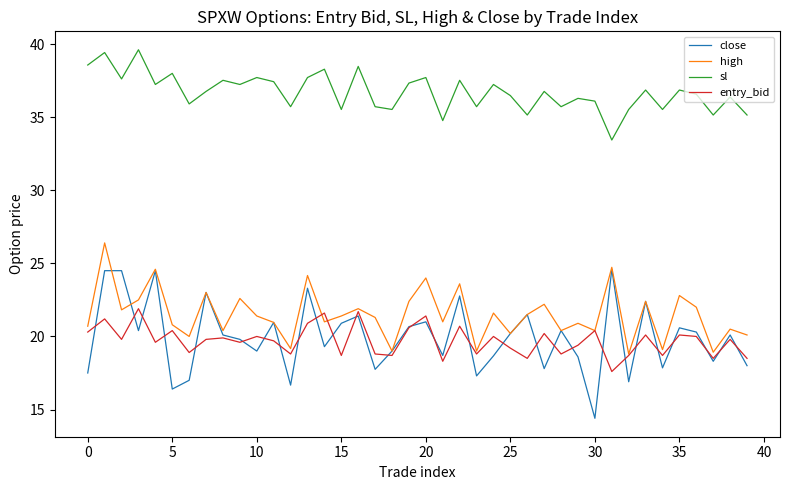

List the series in order of their peak value, highest first.

sl, high, close, entry_bid